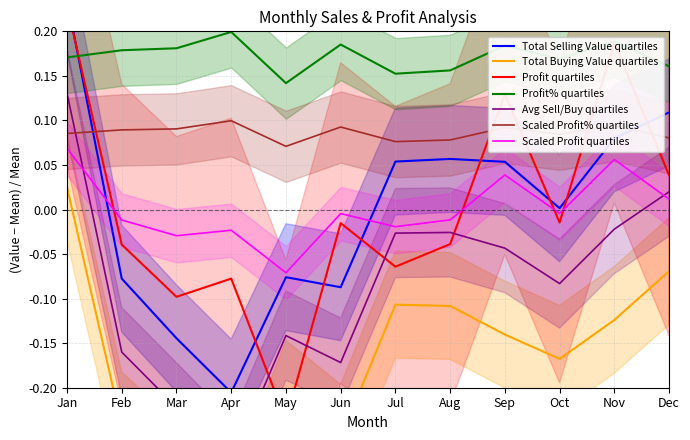

True or false: Total Selling Value and Sales cross at least once.

False